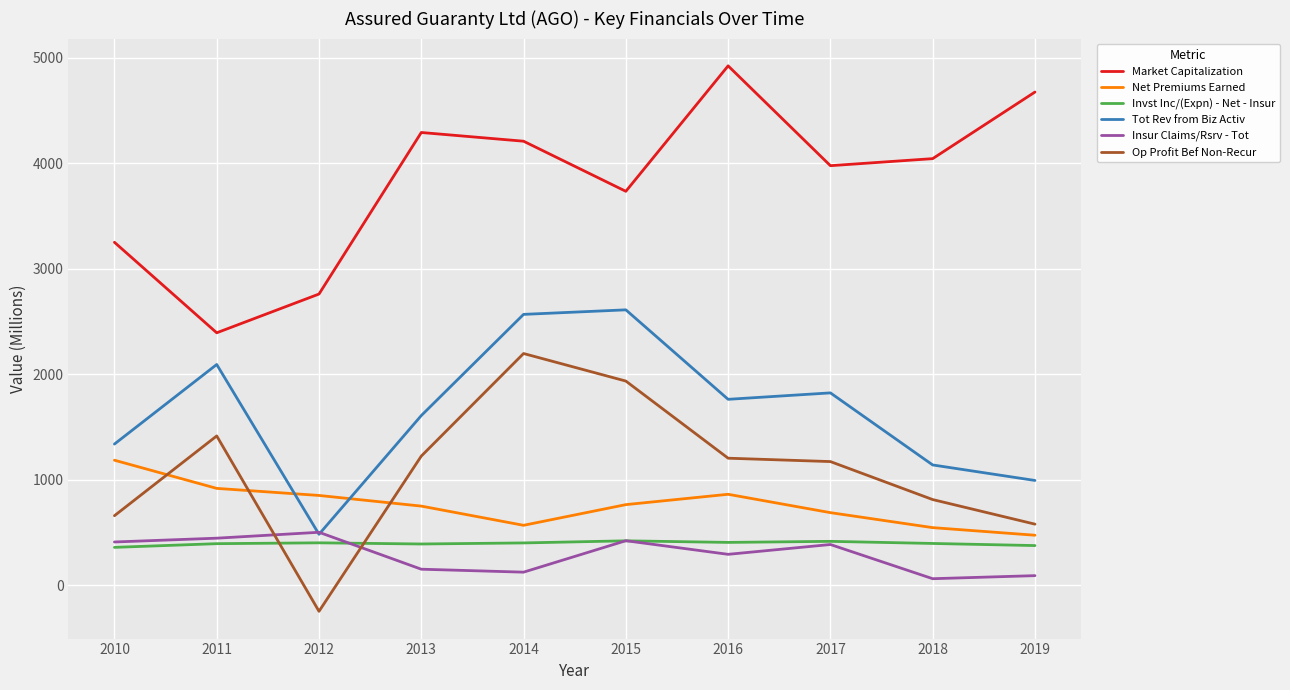

Where is Market Capitalization nearest to the value 3659?

2015